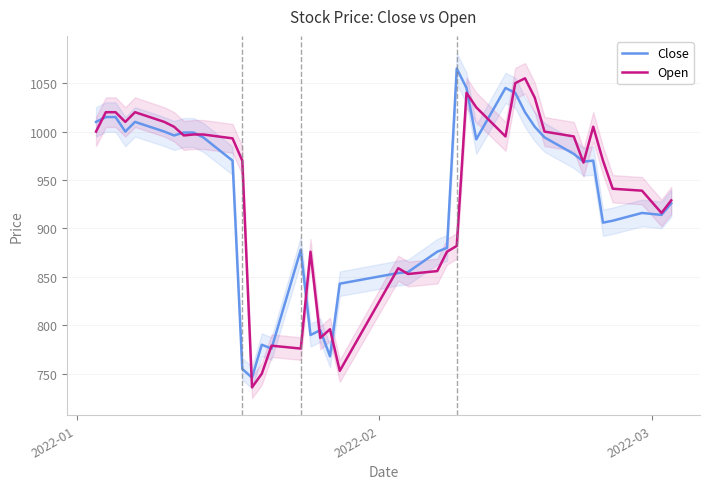

What is the maximum value for Open?

1055